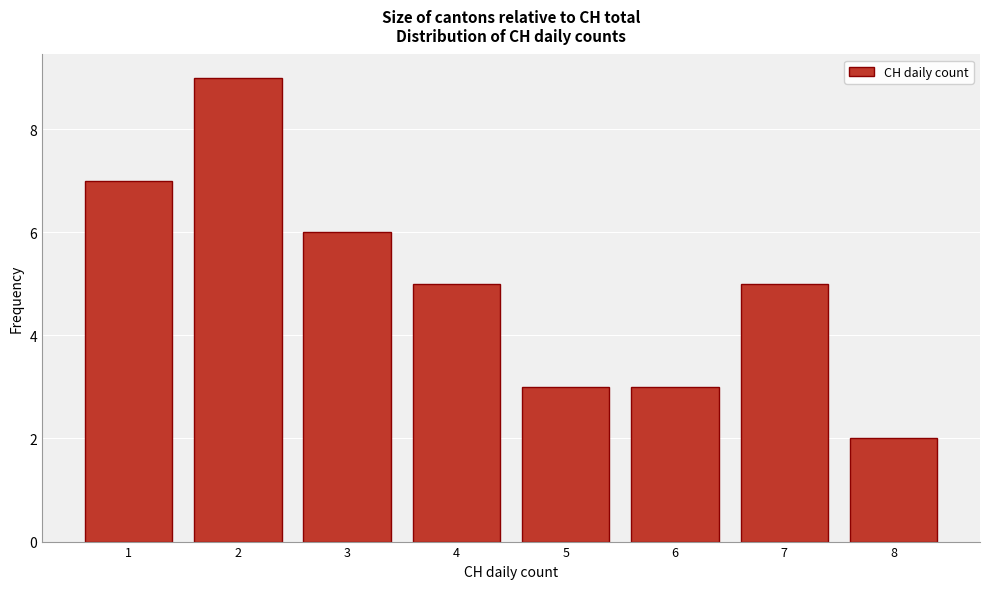

How tall is the bar that spans 7.5 to 8.5 on the x-axis? The values are not printed on the chart, so give them approximately, as read against the axis.

2